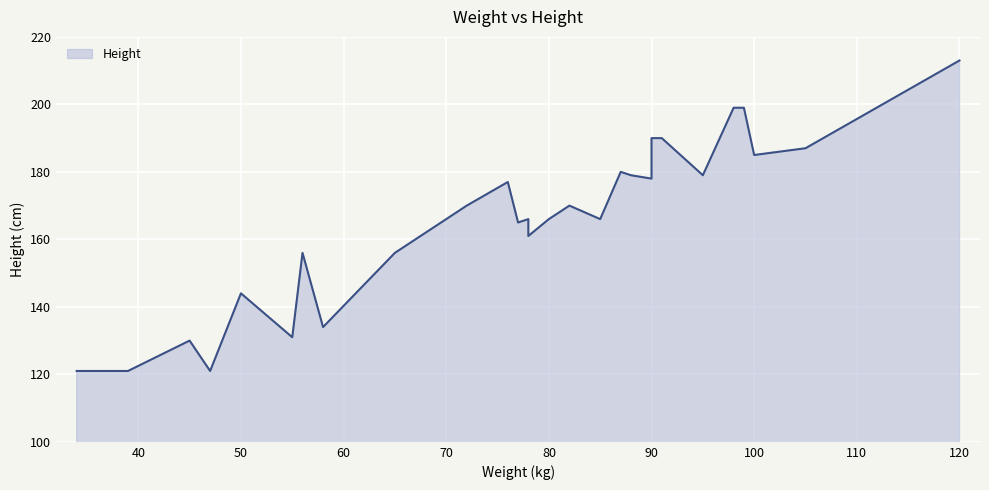

What is the ratio of the value at 99 to the value at 90?

1.1